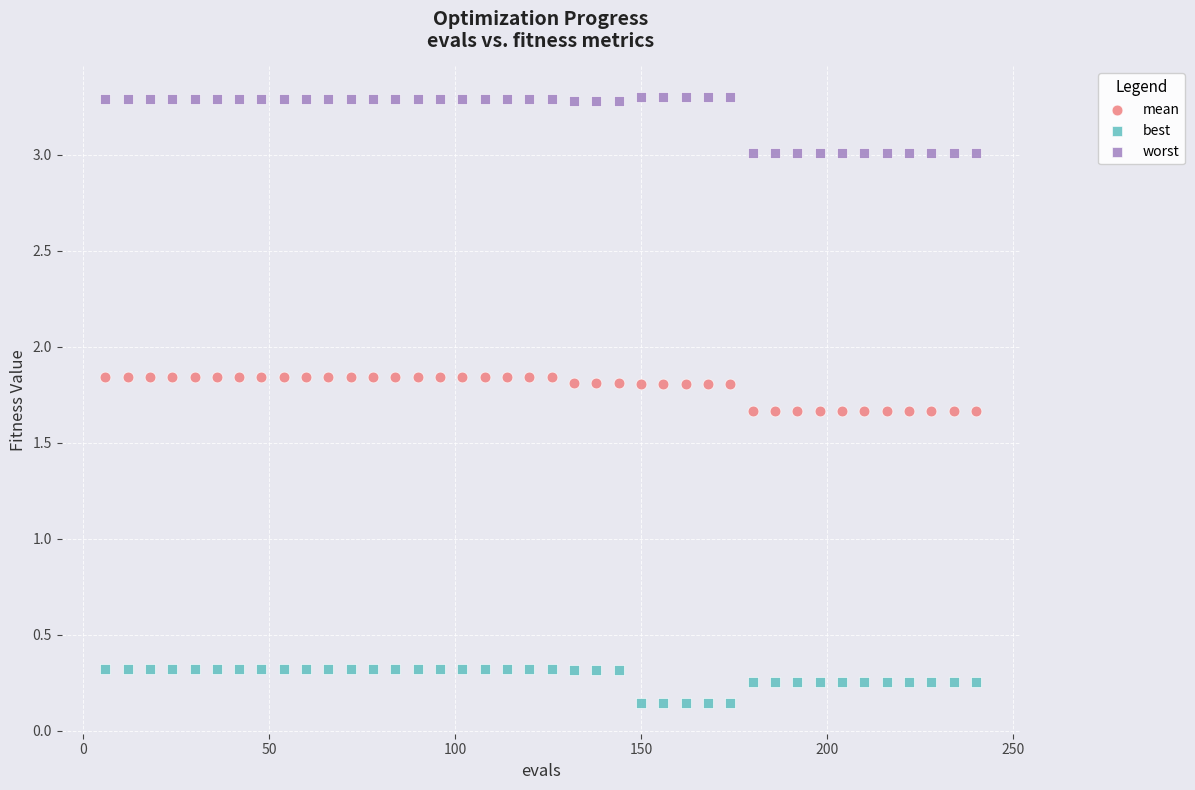

What is the X range (max minus min) for the scatter plot?

234.0